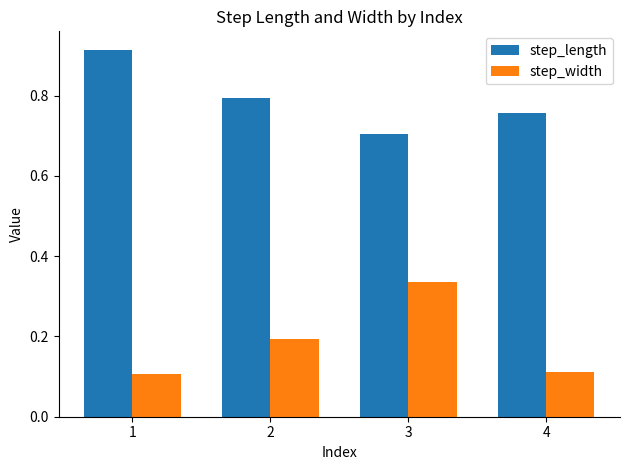

How many bars are there in each group?

2